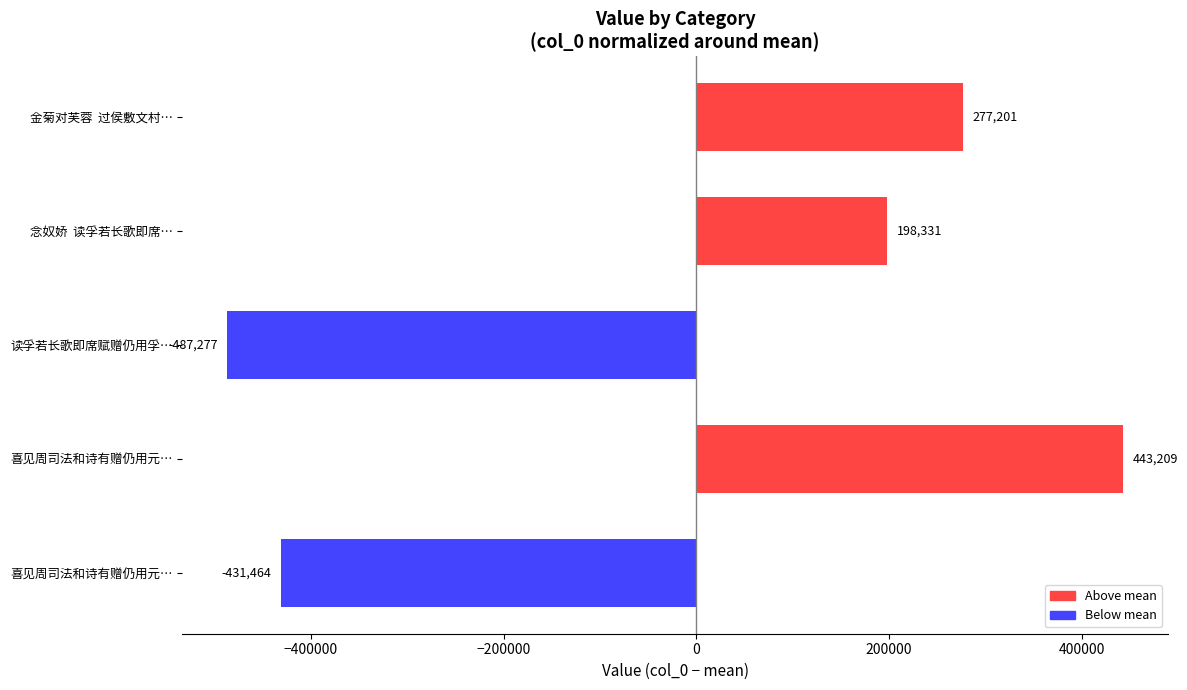

How many values are above zero?

3